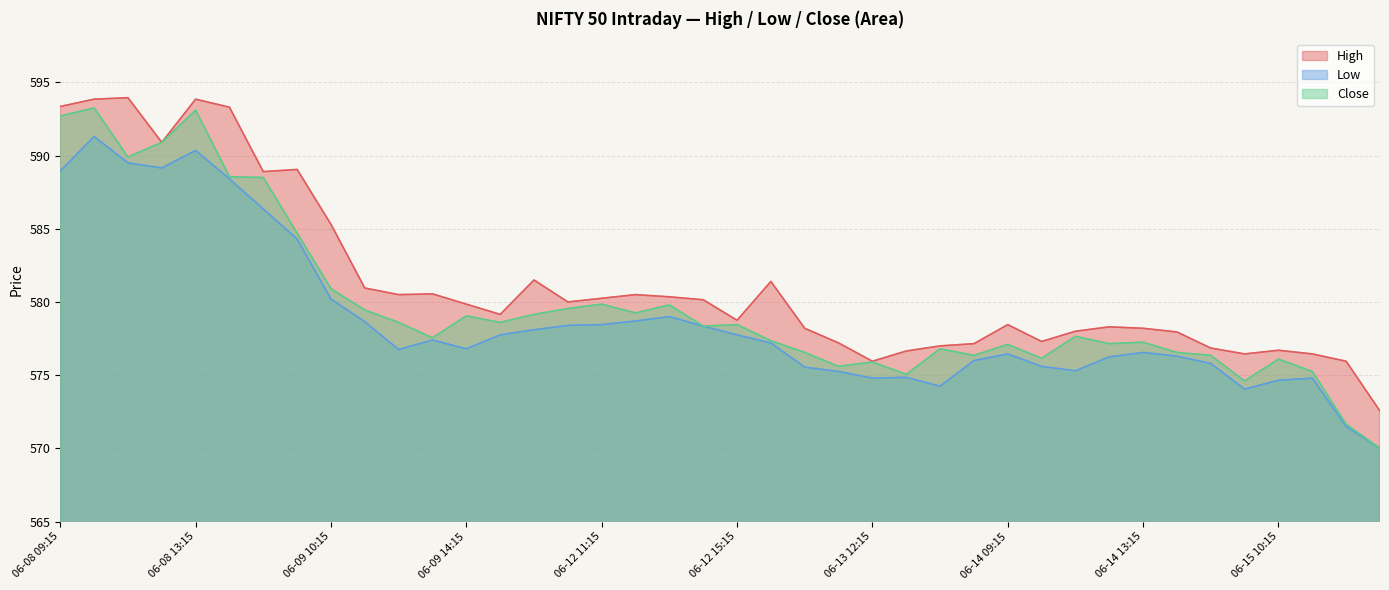

Does the chart display data point markers on the line(s)?

No